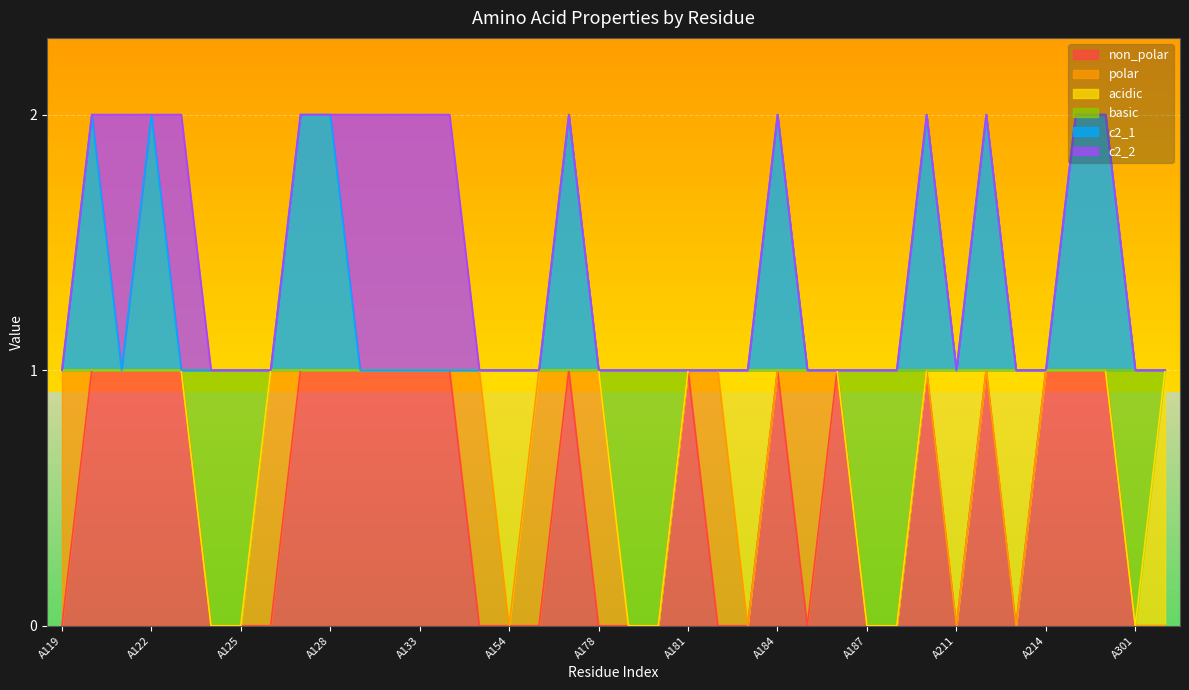

What is the greatest value displayed?

2